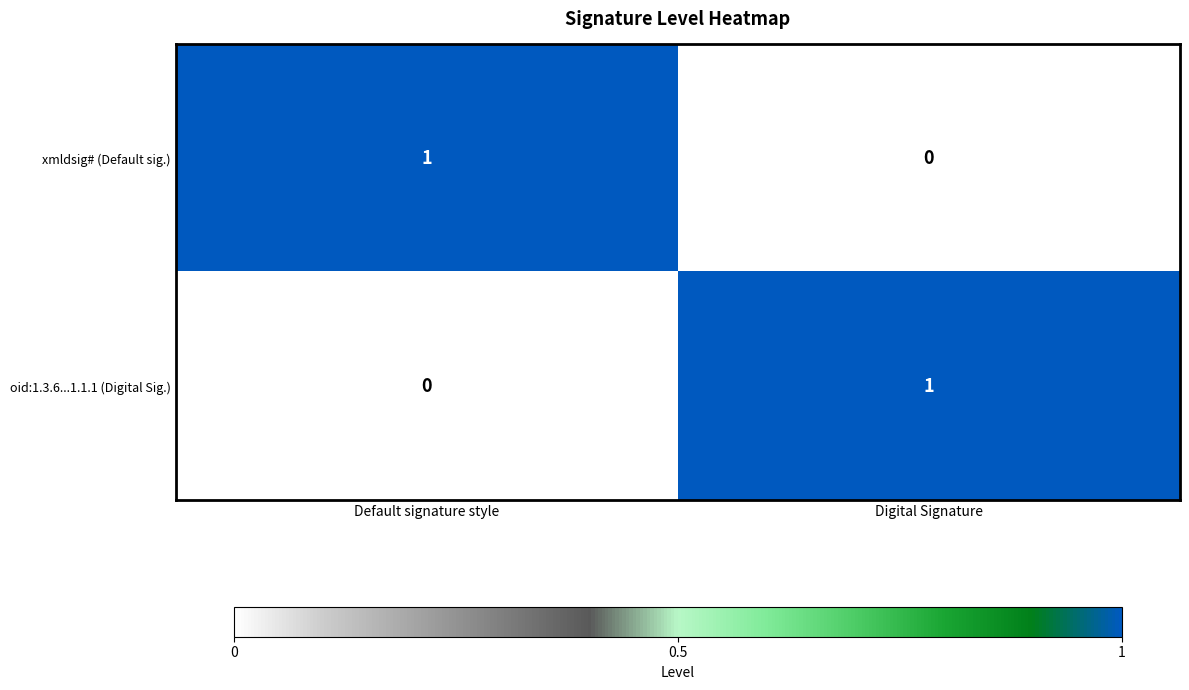

Reading right to left, extract all data points from this chart.

xmldsig# (Default sig.): 0	1
oid:1.3.6...1.1.1 (Digital Sig.): 1	0